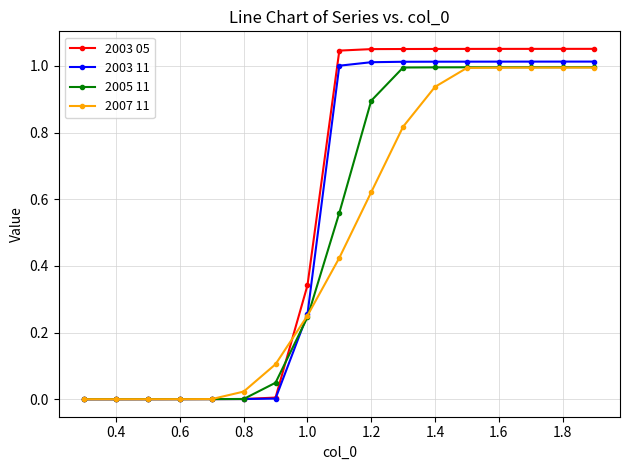

Which series has the widest spread of values?

2003 05